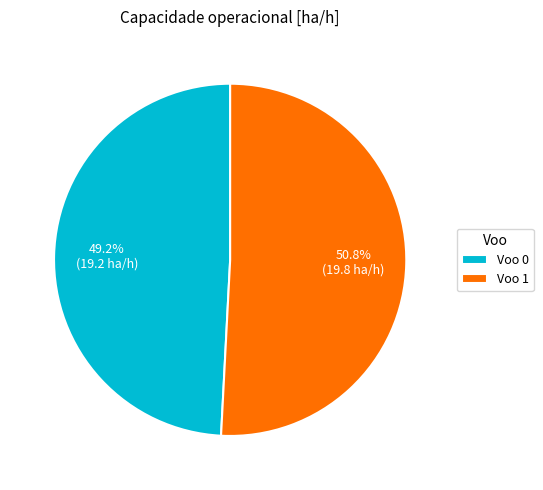

Does any single category account for the majority?

Yes